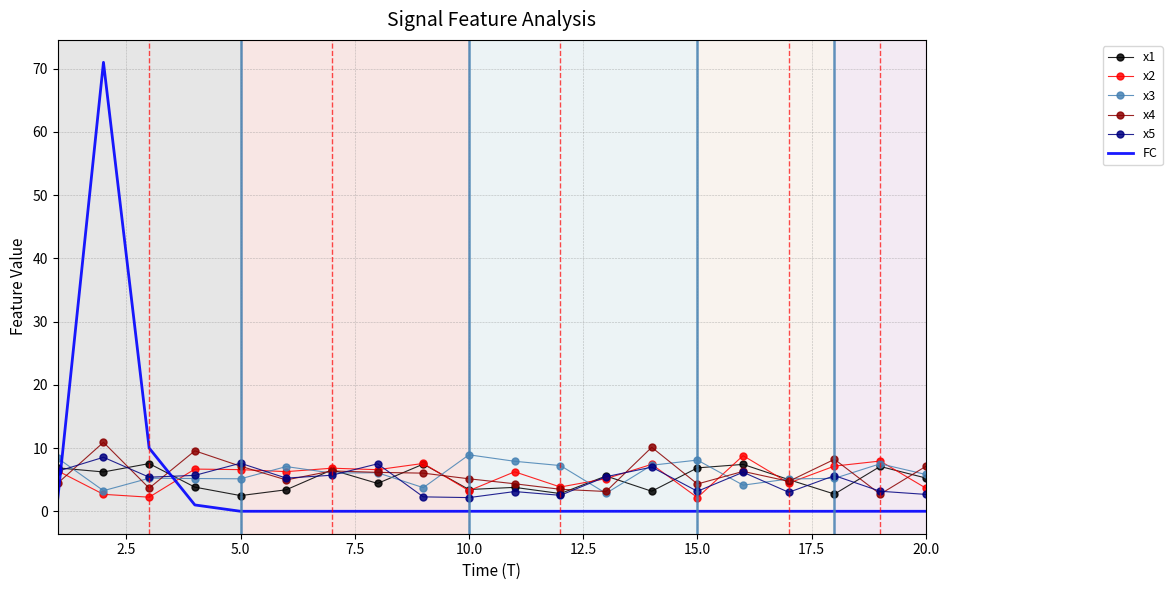

Which series has the largest range (max minus min)?

FC